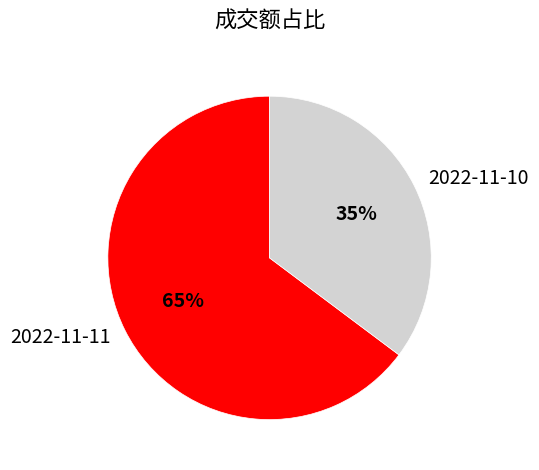

How many segments does this pie chart have?

2